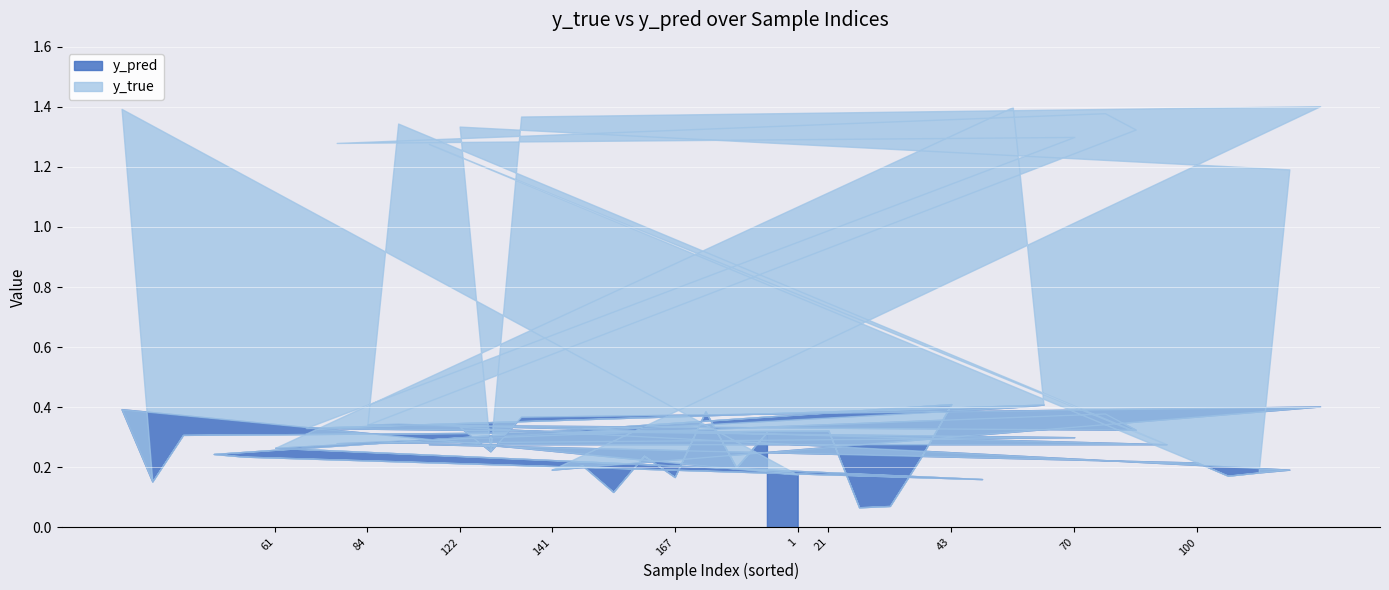

Count the number of categories in the chart.

40